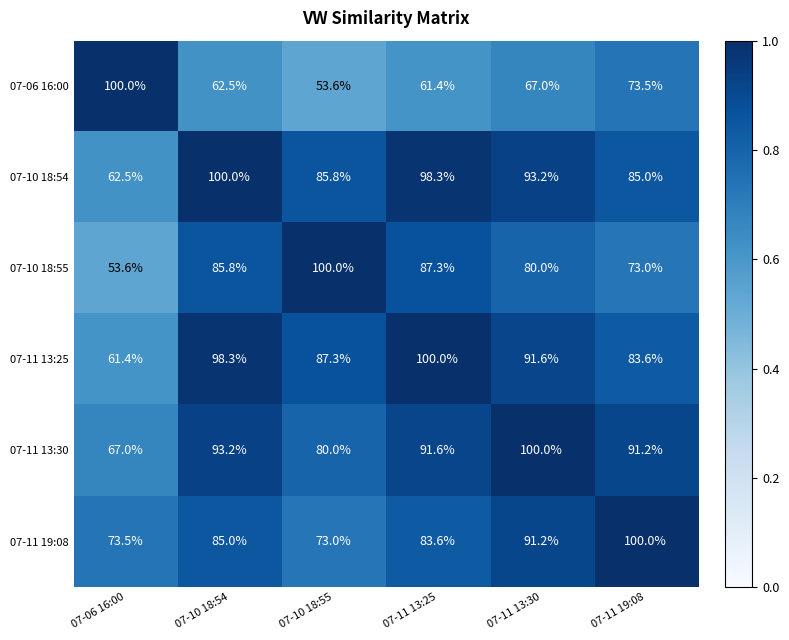

What is the average value of the 07-11 13:25 series?

87.0